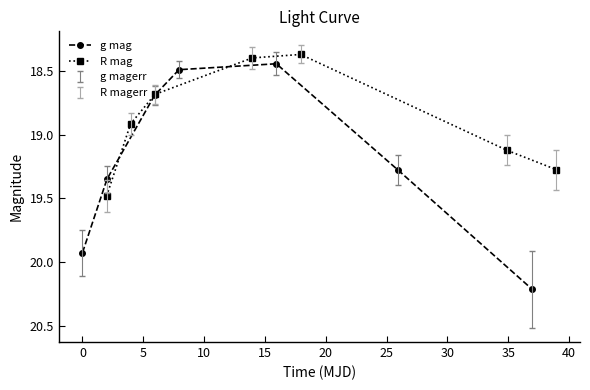

True or false: g mag has more than 2 interior local peaks.

False